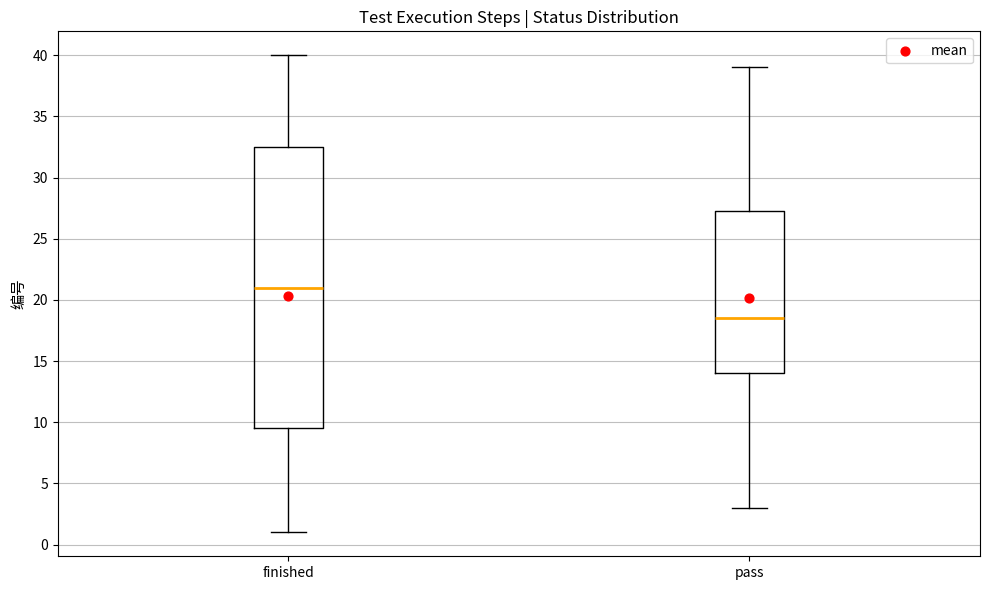

Where is the upper edge of the box for finished on the y-axis? The values are not printed on the chart, so give them approximately, as read against the axis.

32.5